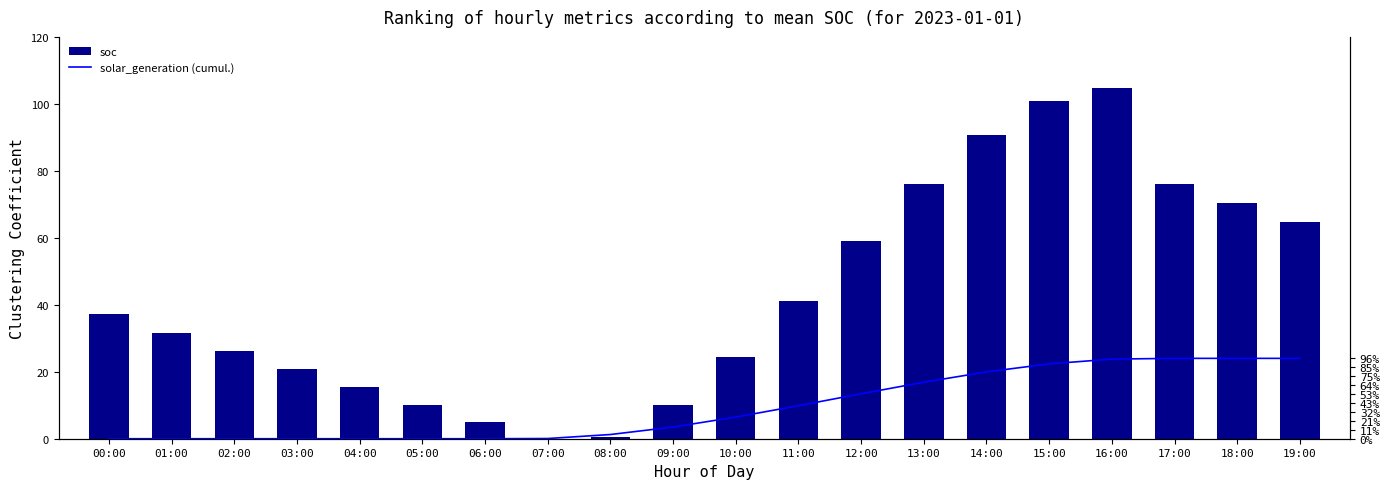

Reading right to left, list all the values displayed in this chart.

soc: 64.8	70.5	76.1	104.8	100.9	90.7	76.2	59.1	41.2	24.3	10.1	0.5	0.0	4.9	10.2	15.5	20.9	26.3	31.7	37.2
solar_generation (cumul.): 0.4	0.4	0.4	0.4	0.4	0.3	0.3	0.2	0.2	0.1	0.1	0.0	0.0	0.0	0.0	0.0	0.0	0.0	0.0	0.0